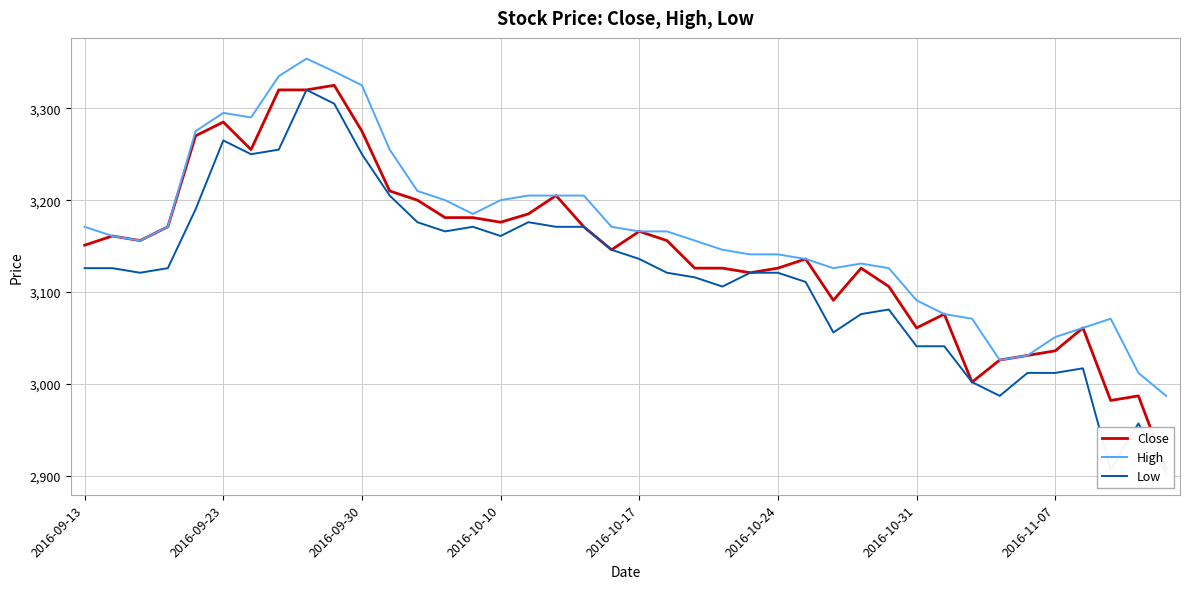

Which series has the largest total across all categories?

High